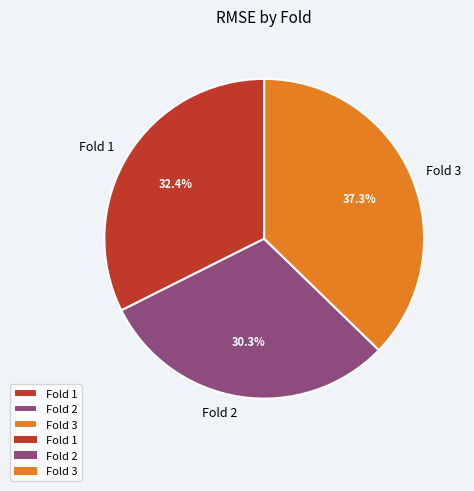

What percentage is the Fold 1 slice, to the nearest percent?

32%